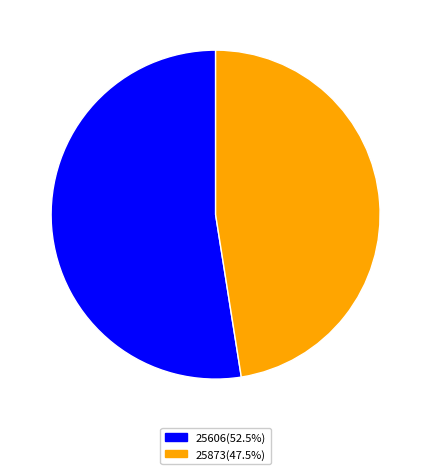

Do 25873 and 25606 together represent more than half of the pie?

Yes